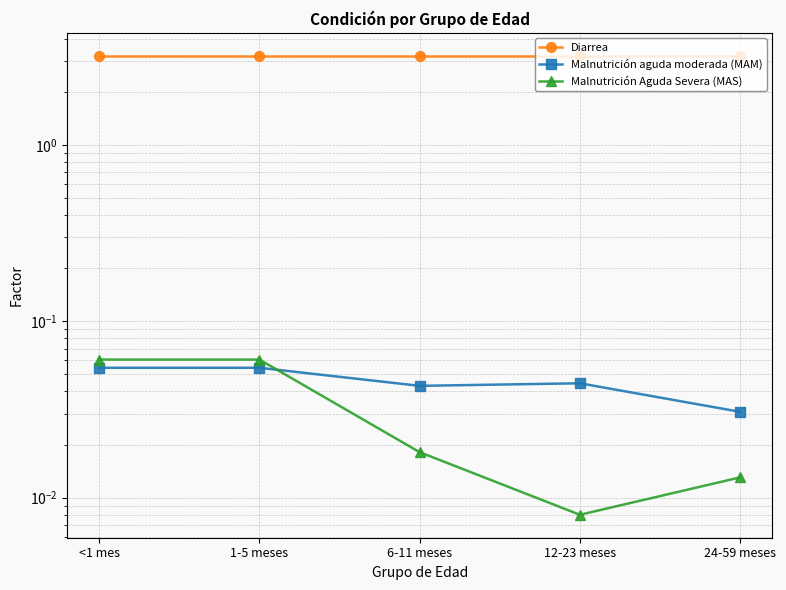

Reading right to left, list all the values displayed in this chart.

Diarrea: 24-59 meses=3.2	12-23 meses=3.2	6-11 meses=3.2	1-5 meses=3.2	<1 mes=3.2
Malnutrición aguda moderada (MAM): 24-59 meses=0.0	12-23 meses=0.0	6-11 meses=0.0	1-5 meses=0.1	<1 mes=0.1
Malnutrición Aguda Severa (MAS): 24-59 meses=0.0	12-23 meses=0.0	6-11 meses=0.0	1-5 meses=0.1	<1 mes=0.1